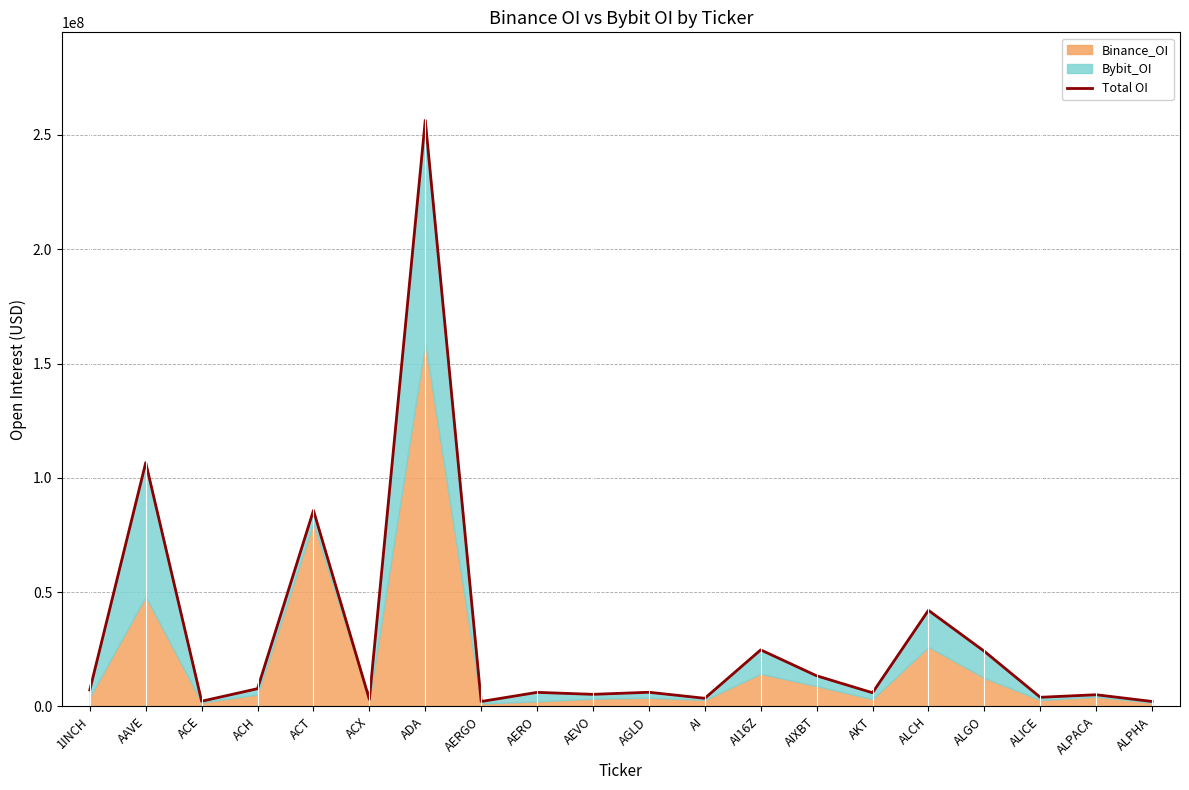

The value at ACE is 1003126. True or false?

False